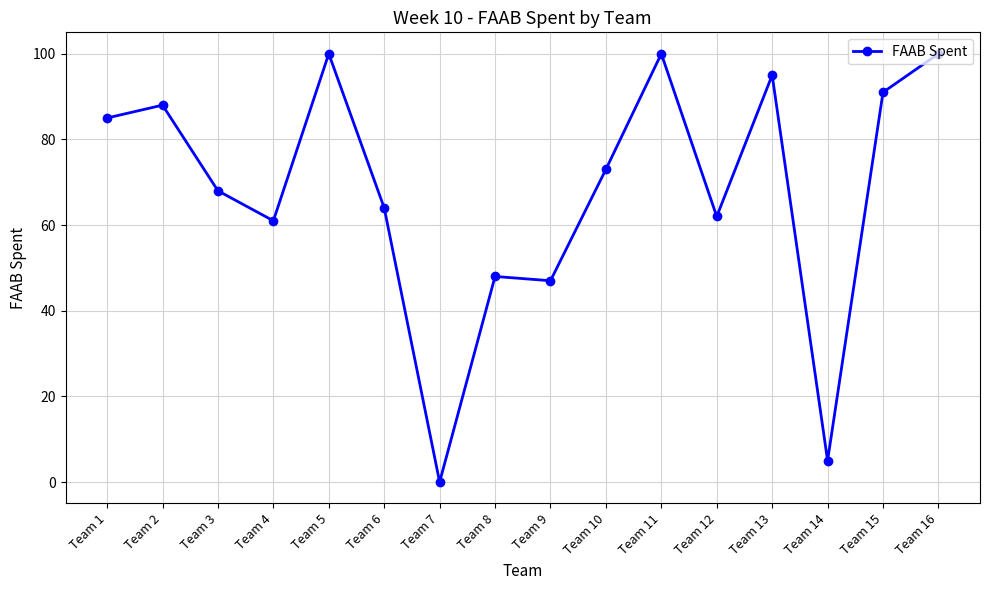

Does the chart have visible grid lines?

Yes